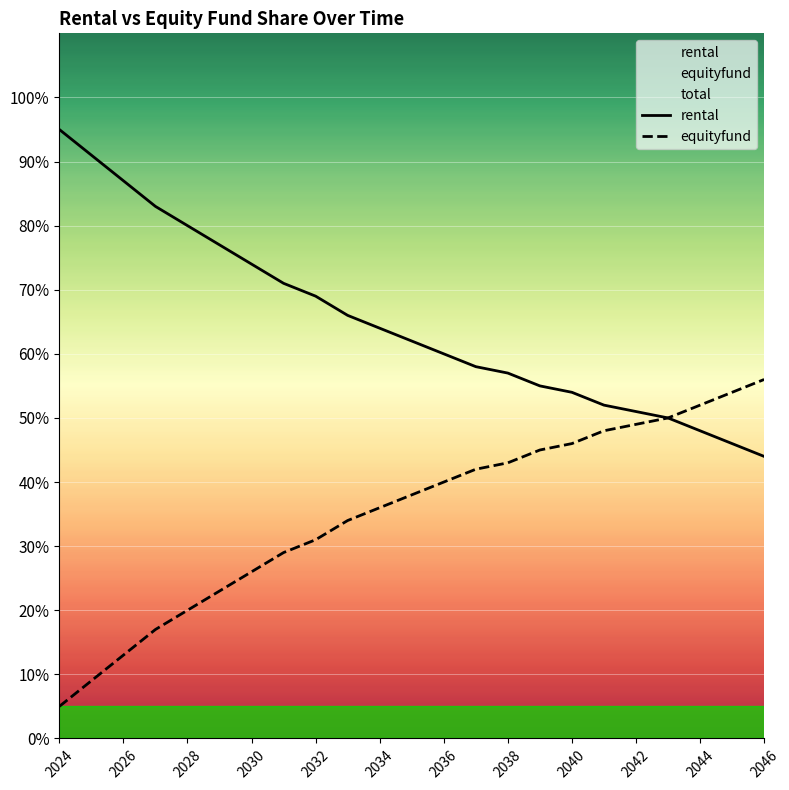

True or false: rental and equityfund intersect in this chart.

False